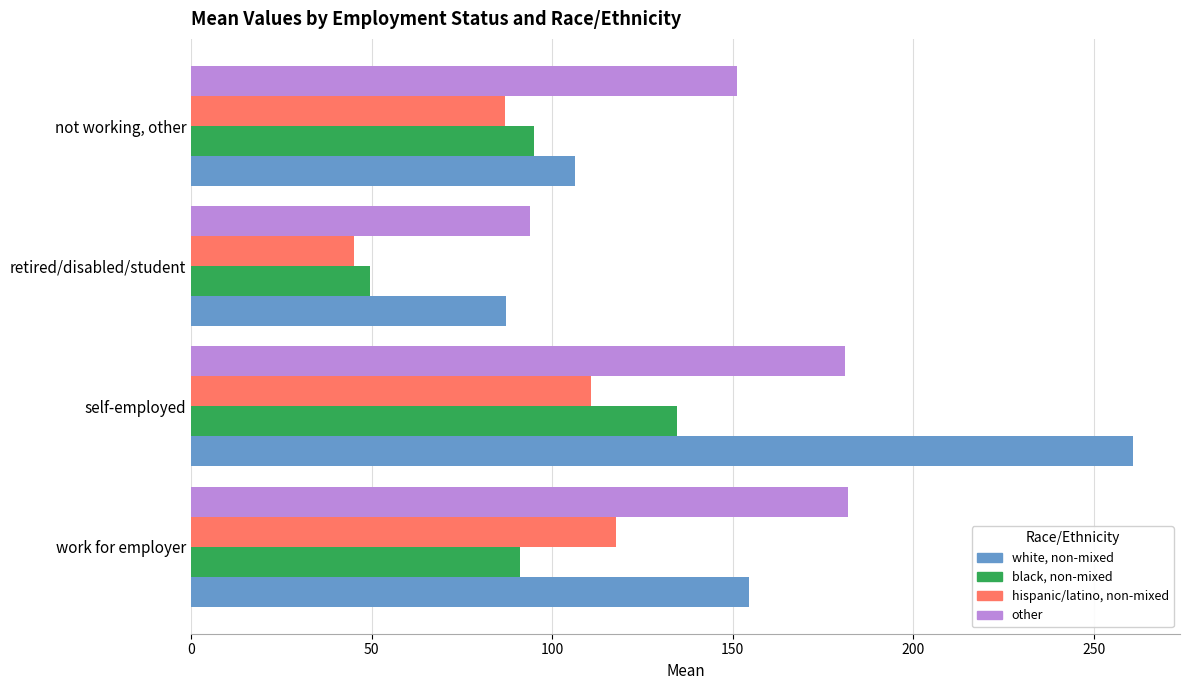

What is the difference between the maximum and minimum values in the other series?

88.1